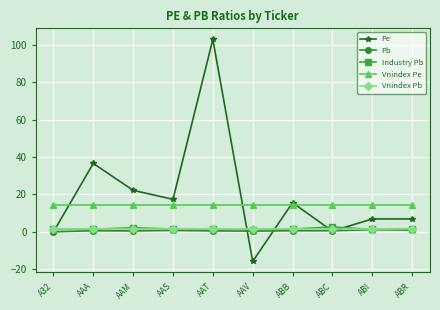

The value of Pe at A32 is 77.6. True or false?

False